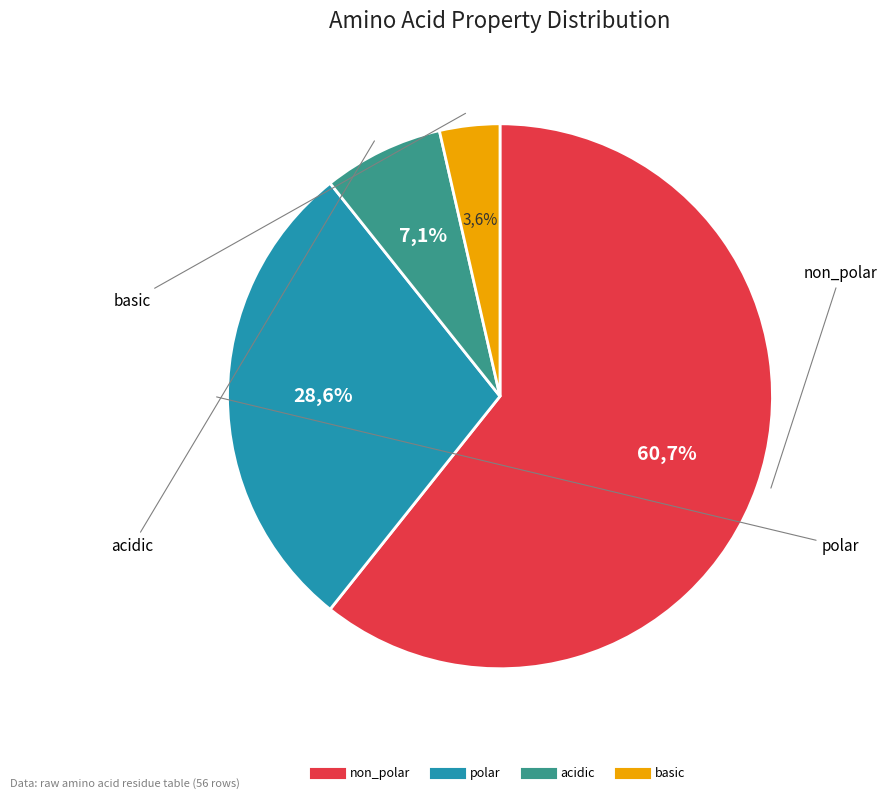

Rank the categories by value from highest to lowest.

non_polar, polar, acidic, basic